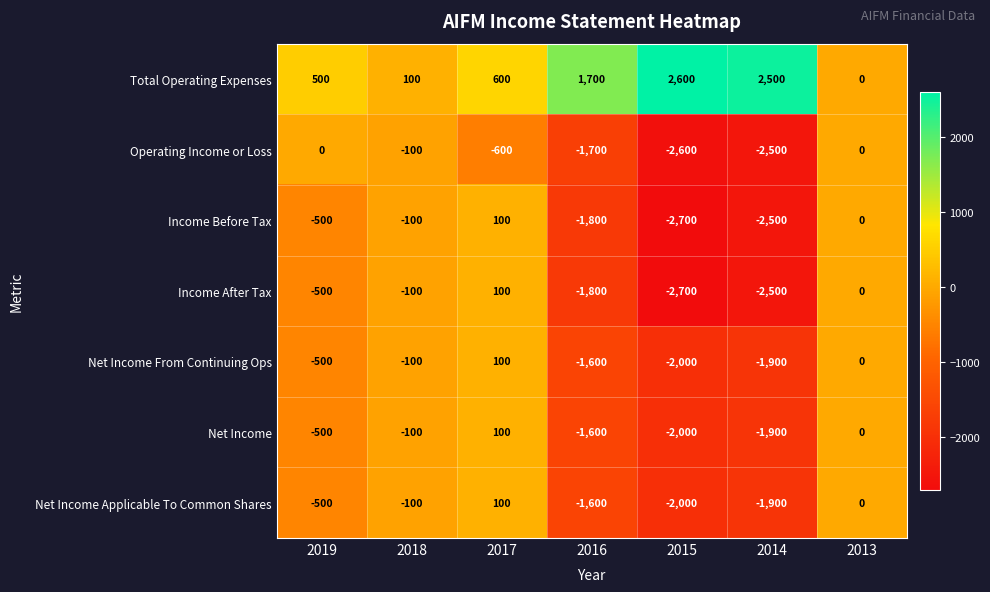

What is the difference between the highest and lowest values at 2017?

1200